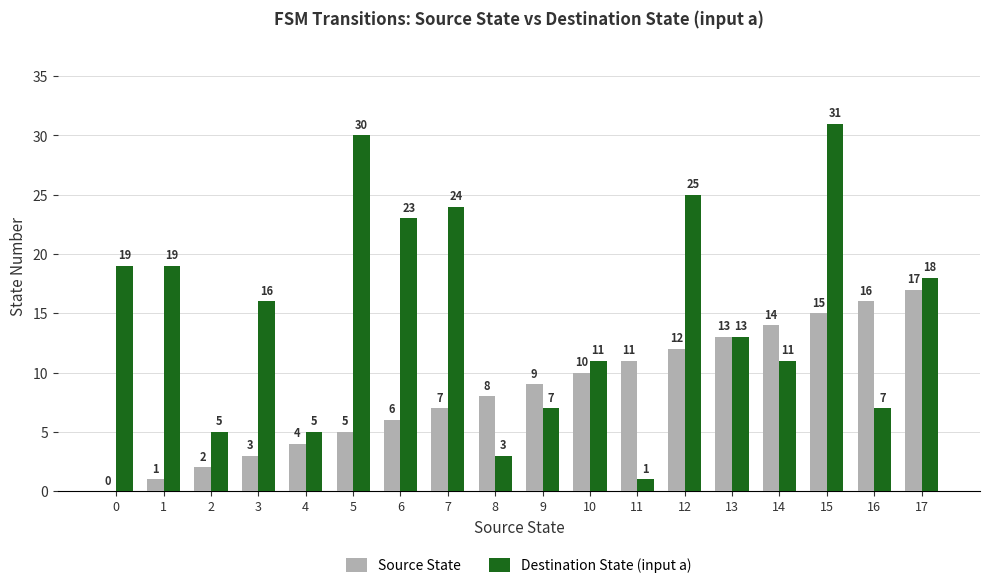

Reading left to right, transcribe all the data shown in this chart.

Source State: 0=0	1=1	2=2	3=3	4=4	5=5	6=6	7=7	8=8	9=9	10=10	11=11	12=12	13=13	14=14	15=15	16=16	17=17
Destination State (input a): 0=19	1=19	2=5	3=16	4=5	5=30	6=23	7=24	8=3	9=7	10=11	11=1	12=25	13=13	14=11	15=31	16=7	17=18